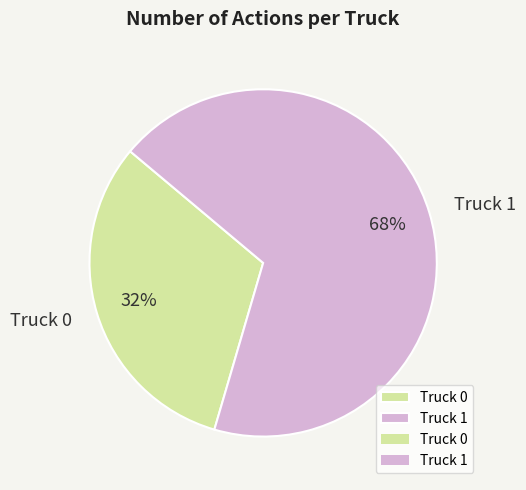

To the nearest percent, what is the combined percentage of Truck 1 and Truck 0?

100%